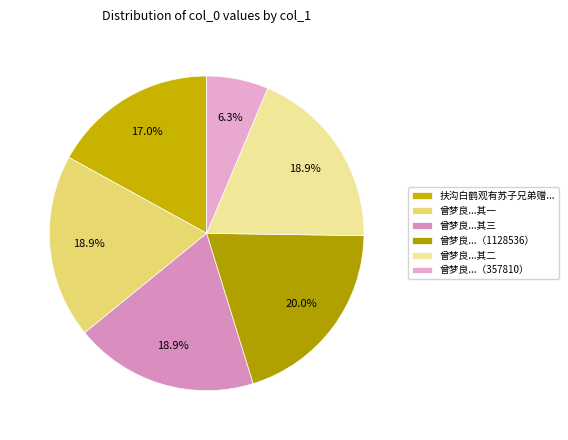

Which category has the biggest portion of the pie?

曾梦良...（1128536）